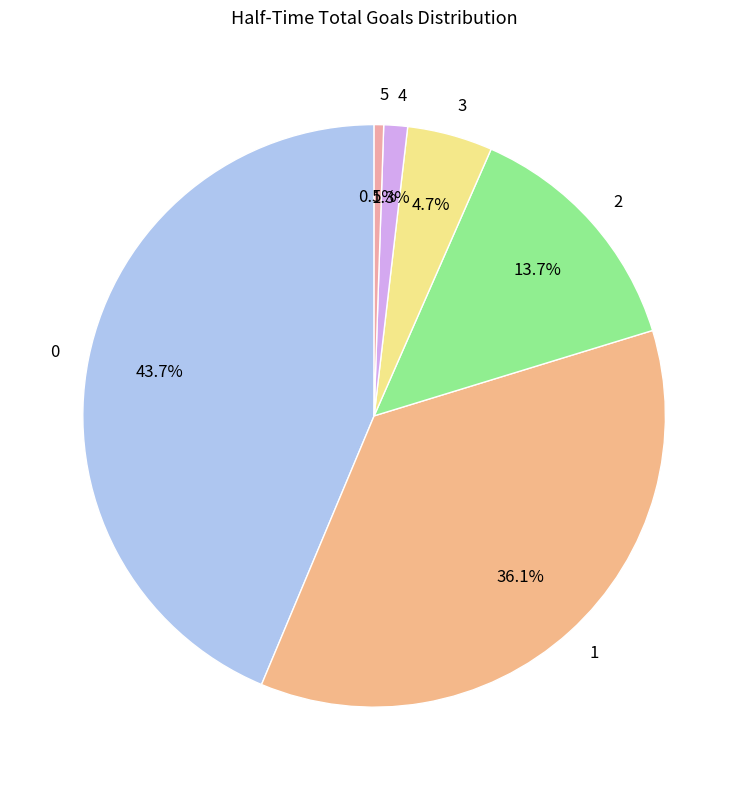

What portion of the pie excludes 5?

99.5%